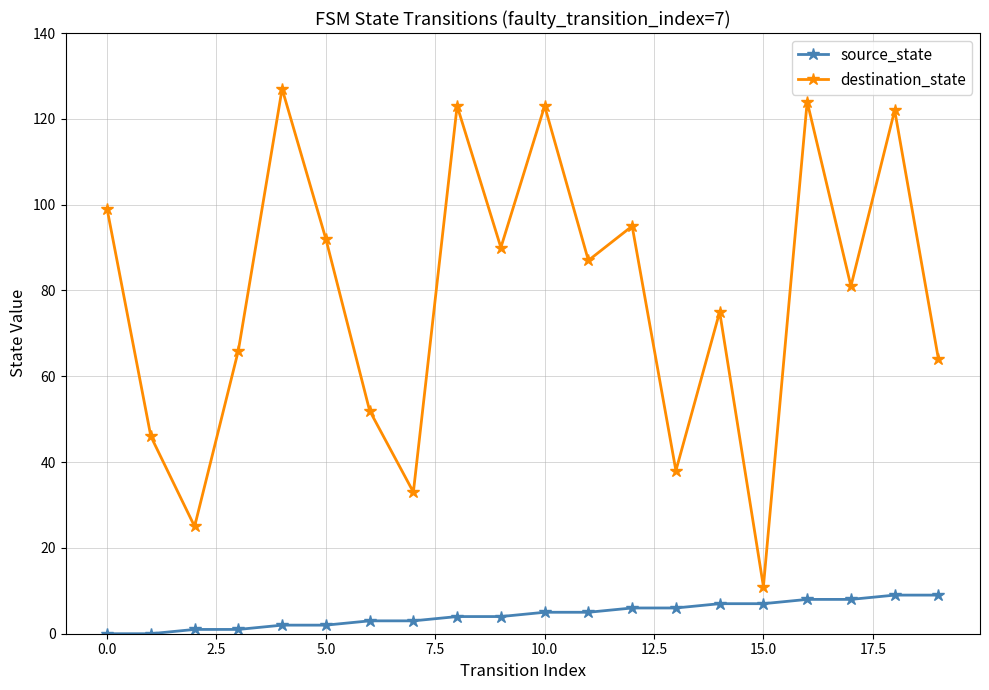

What is the difference between the maximum and second lowest values in the source_state series?

9